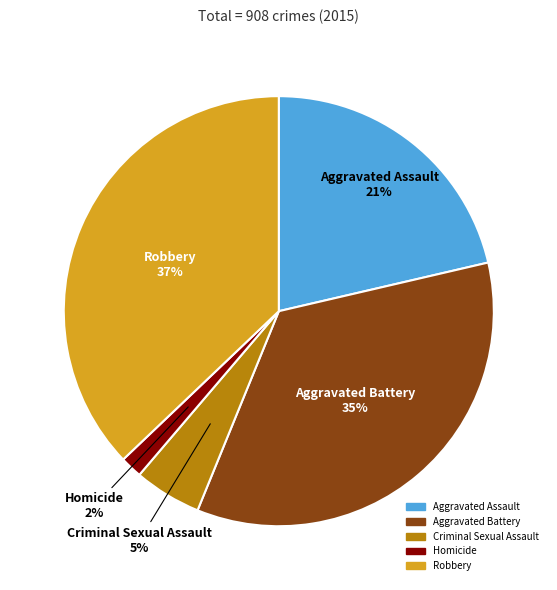

How many slices are in this pie chart?

5